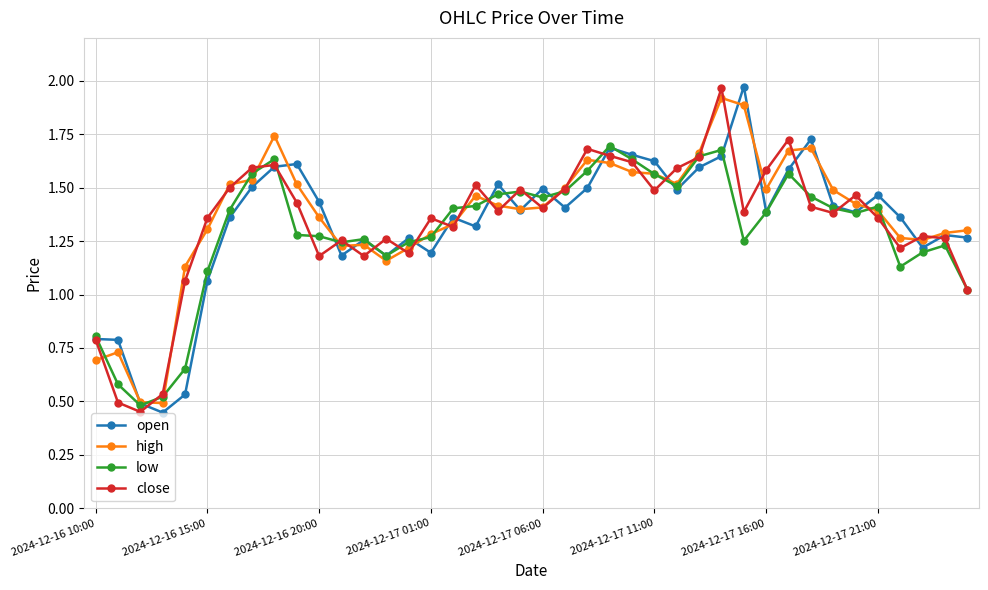

At how many categories does at least one series exceed 1?

36